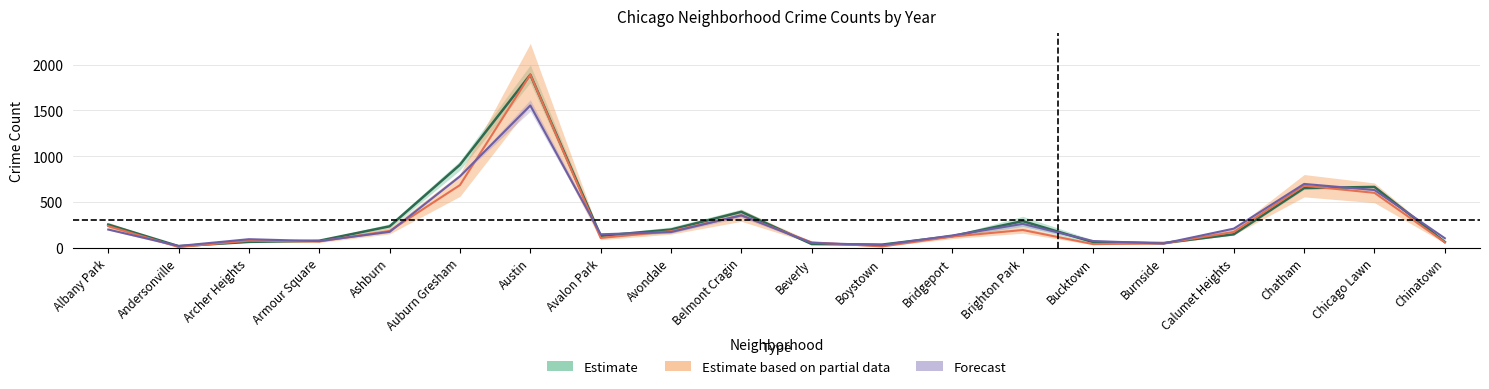

The value of 2016 at Bridgeport is 71.0. True or false?

False